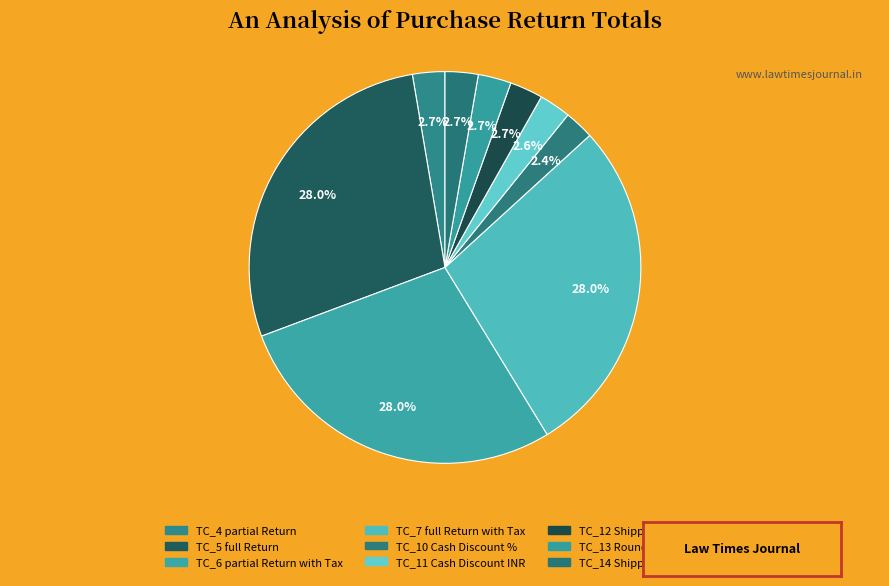

To the nearest percent, what is the difference between the largest and smallest slice percentages?

26%